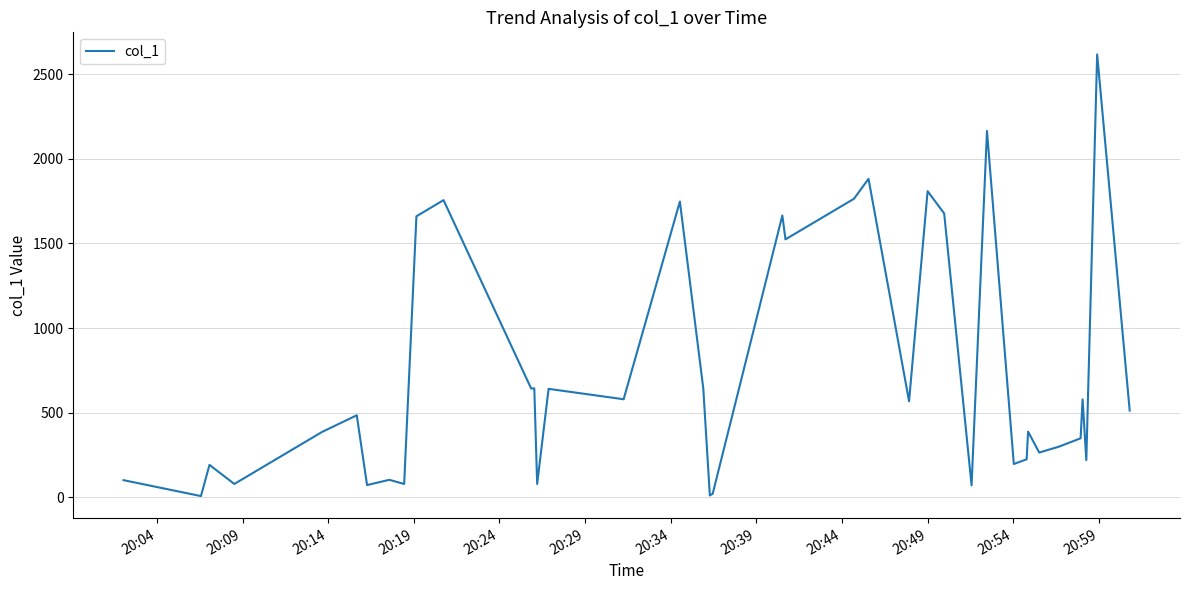

How many lines are shown in the chart?

1